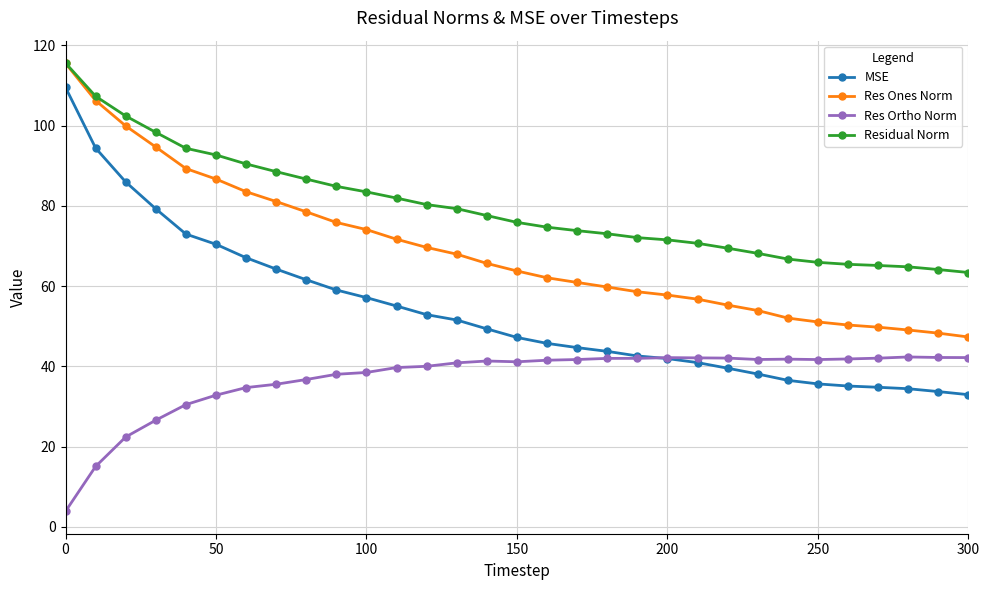

Which series has the largest total across all categories?

Residual Norm